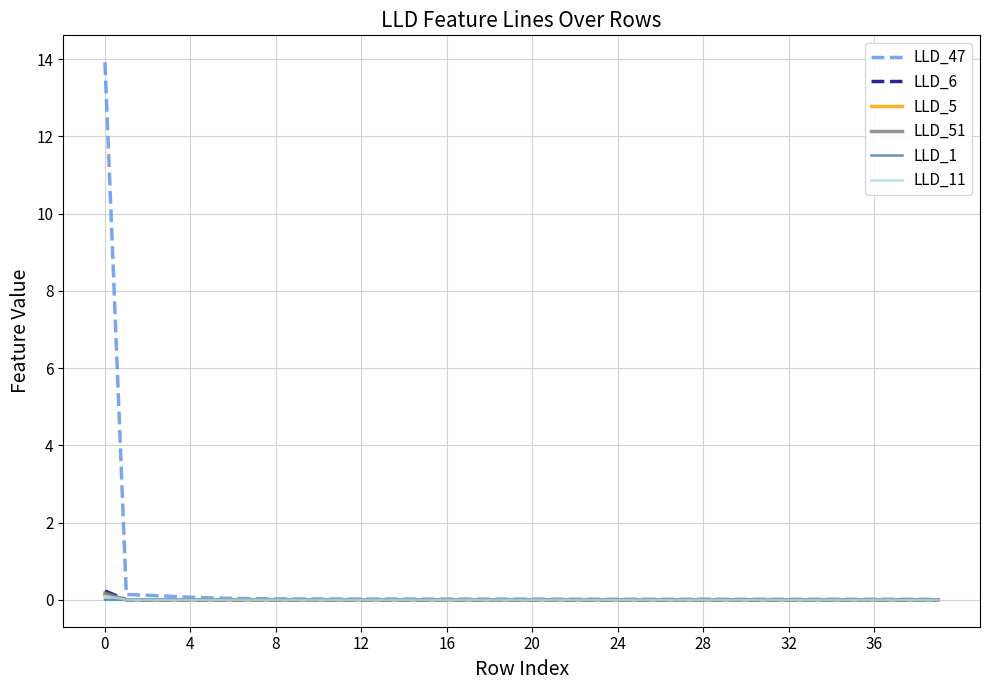

What is the sum of all LLD_5 values?

0.1